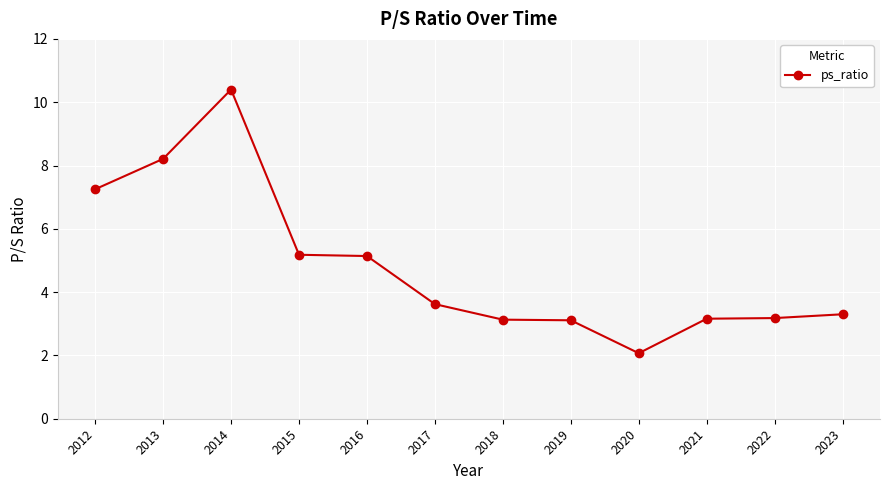

Between 2023 and 2016, which is larger?

2016